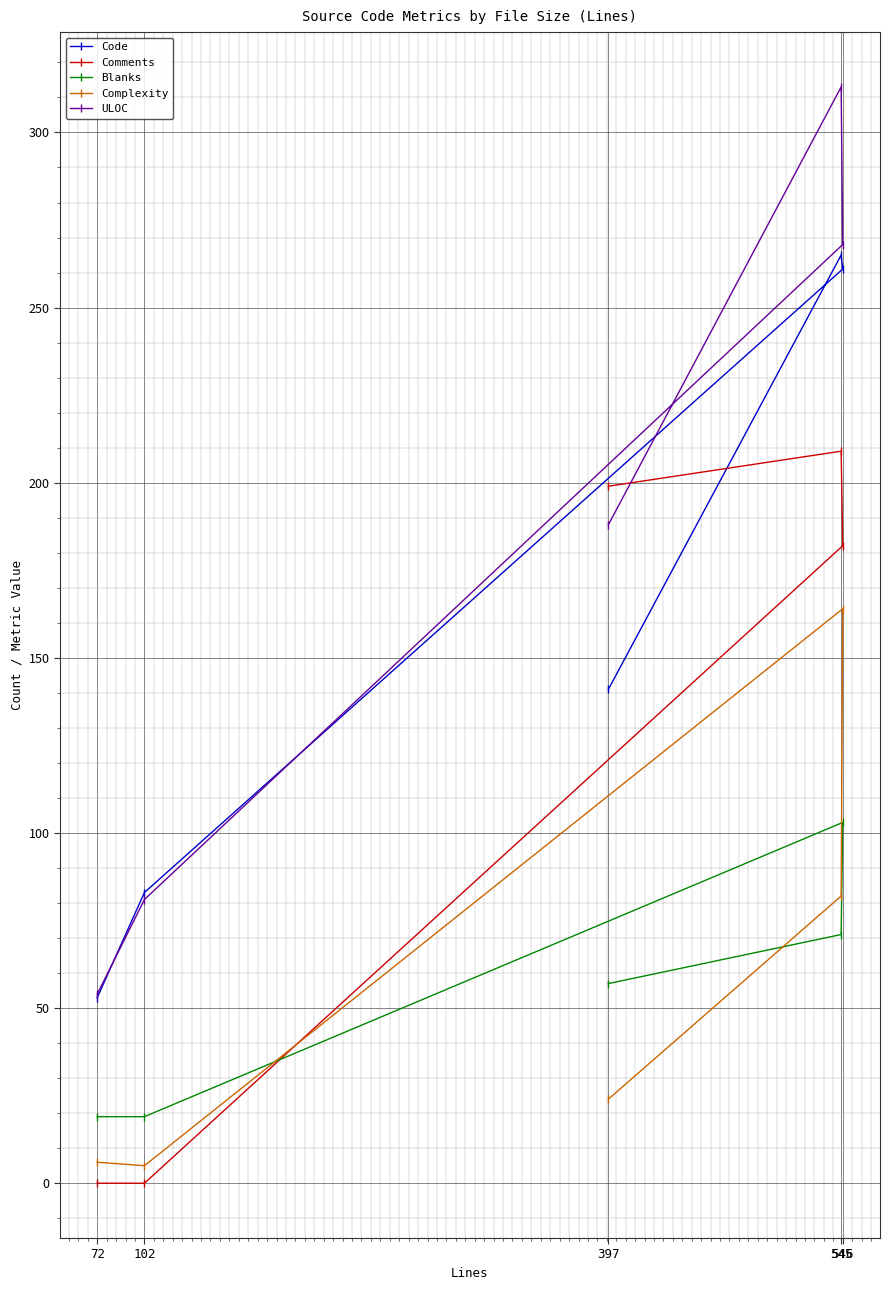

Which label corresponds to the smallest value in the chart?

72